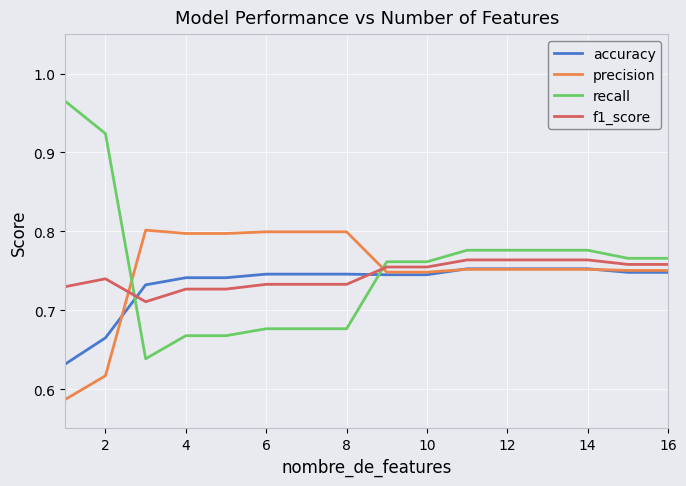

After their last crossing, which series has the higher values: recall or accuracy?

recall